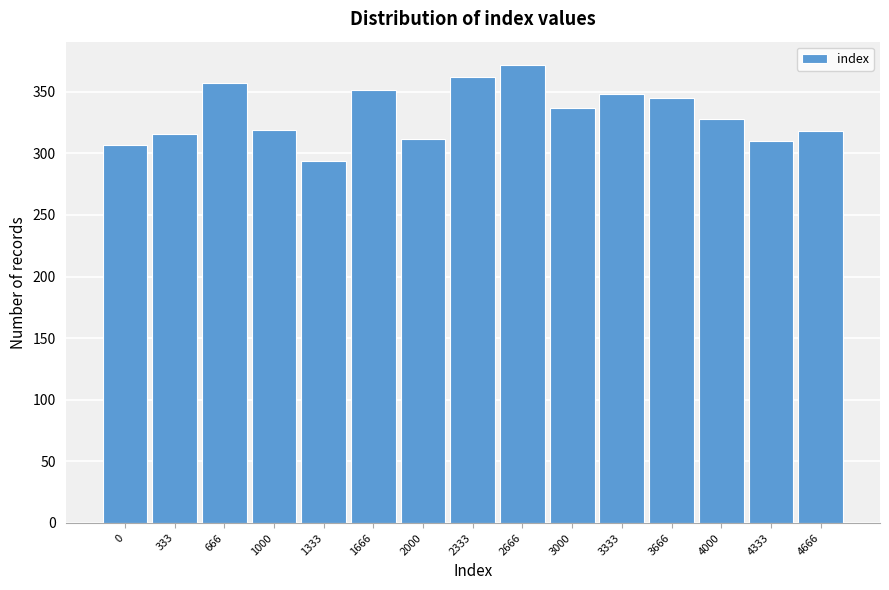

What is the minimum value shown in the chart?

294